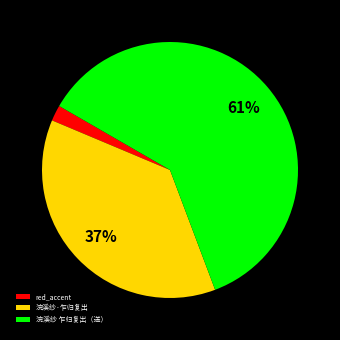

Rank the categories by value from highest to lowest.

浣溪纱 乍归复出（送）, 浣溪纱·乍归复出, red_accent